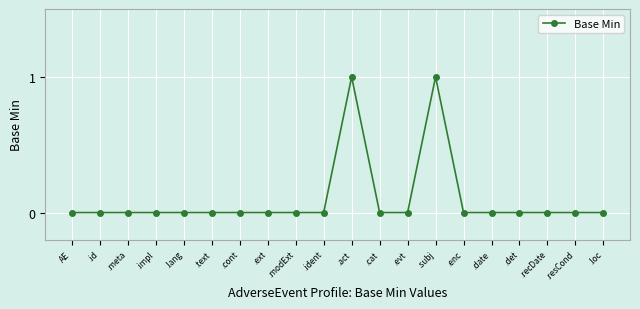

What position from the left is .id?

2